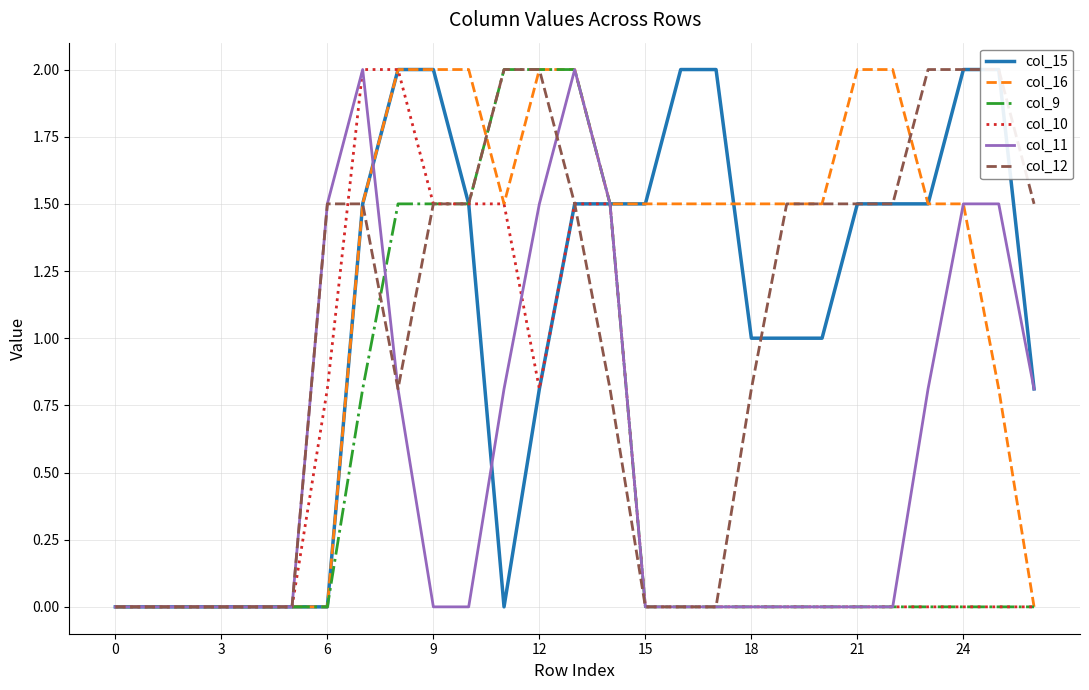

How many lines are shown in the chart?

6